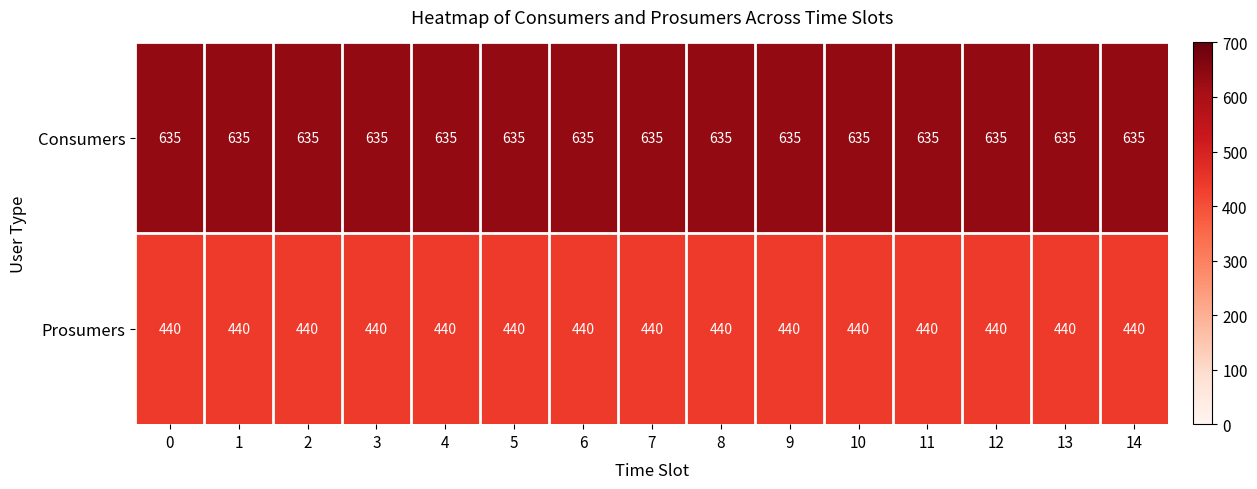

What is the difference between the highest and lowest values at 5?

195